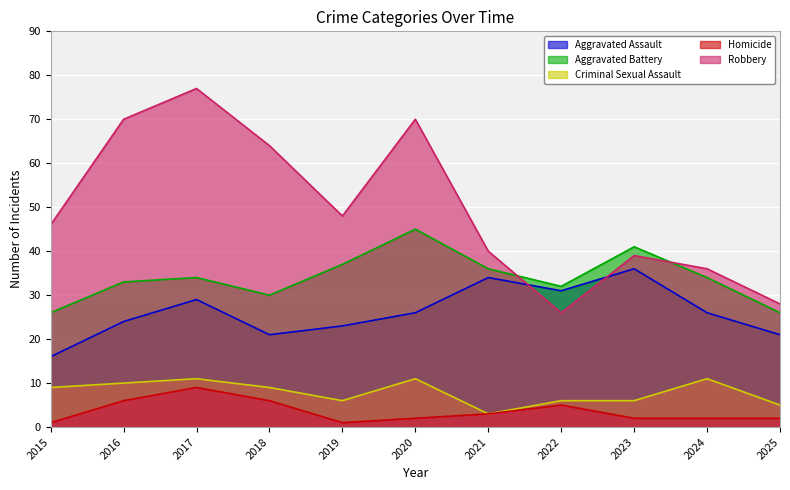

How many intersections are there between Aggravated Battery and Robbery?

2